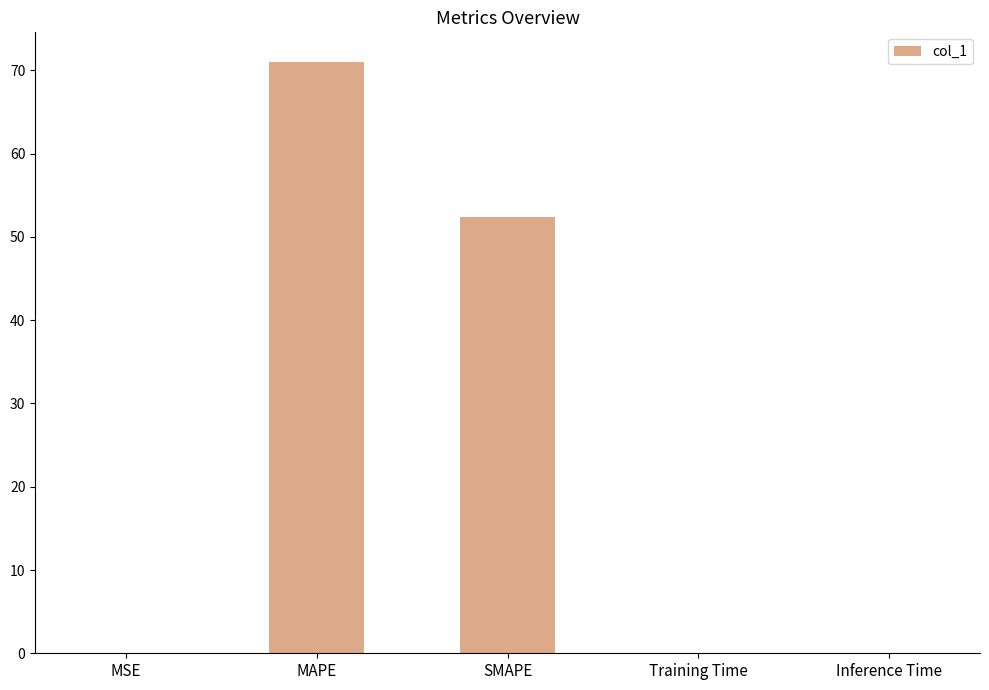

The value at MSE is 0.0. True or false?

True